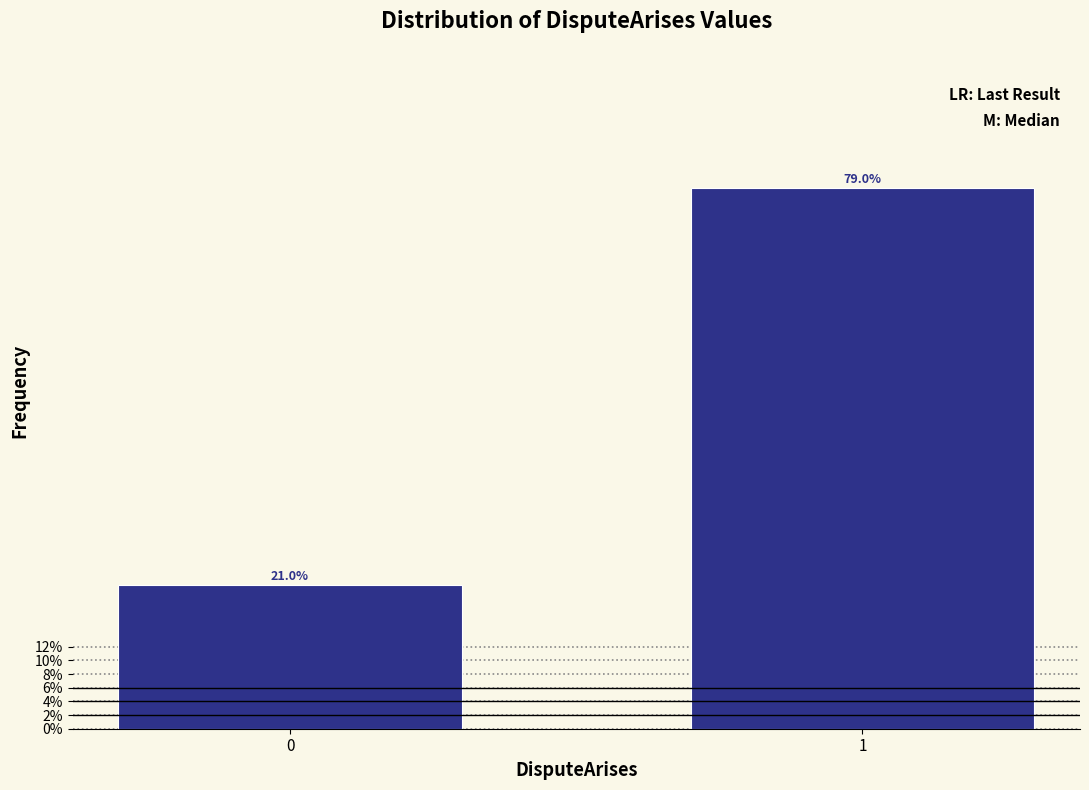

Reading left to right, list all the values displayed in this chart.

0=21.0	1=79.0